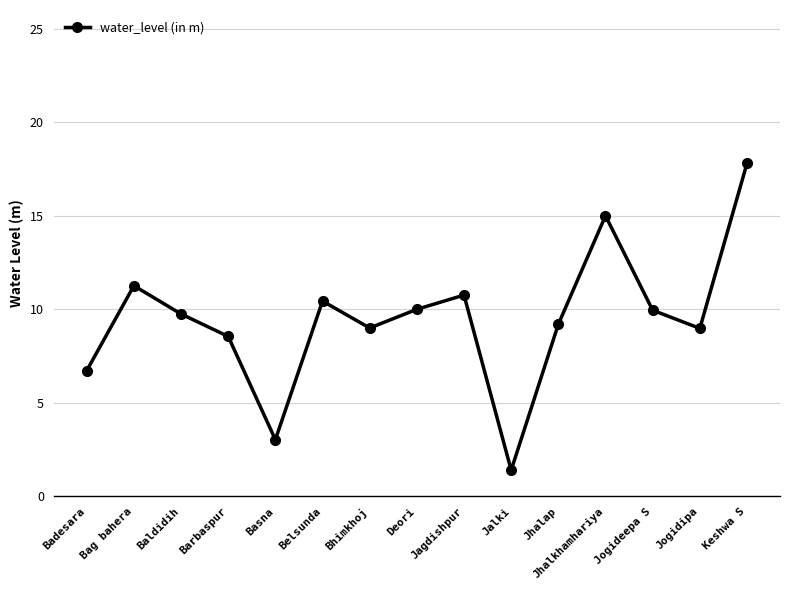

What is the label of the 10th point from the right?

Belsunda